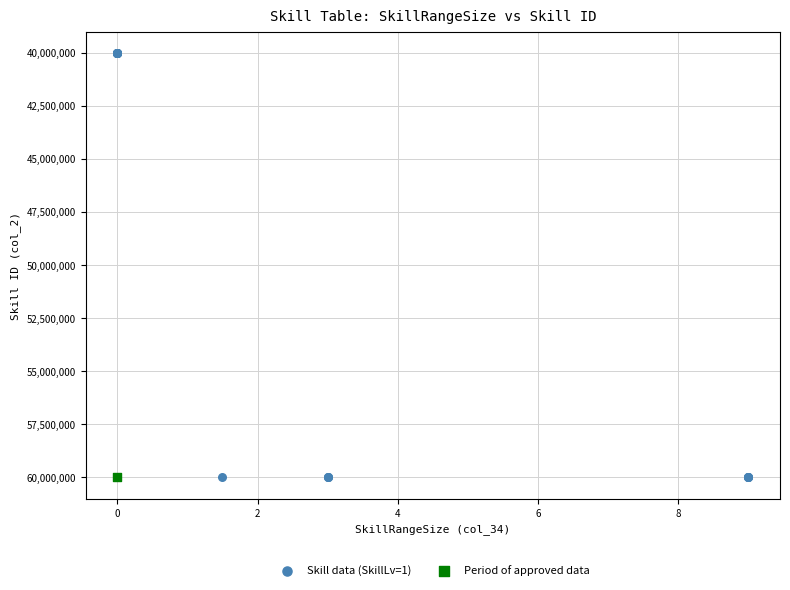

What are all the series names shown in the legend?

Skill data (SkillLv=1), Period of approved data